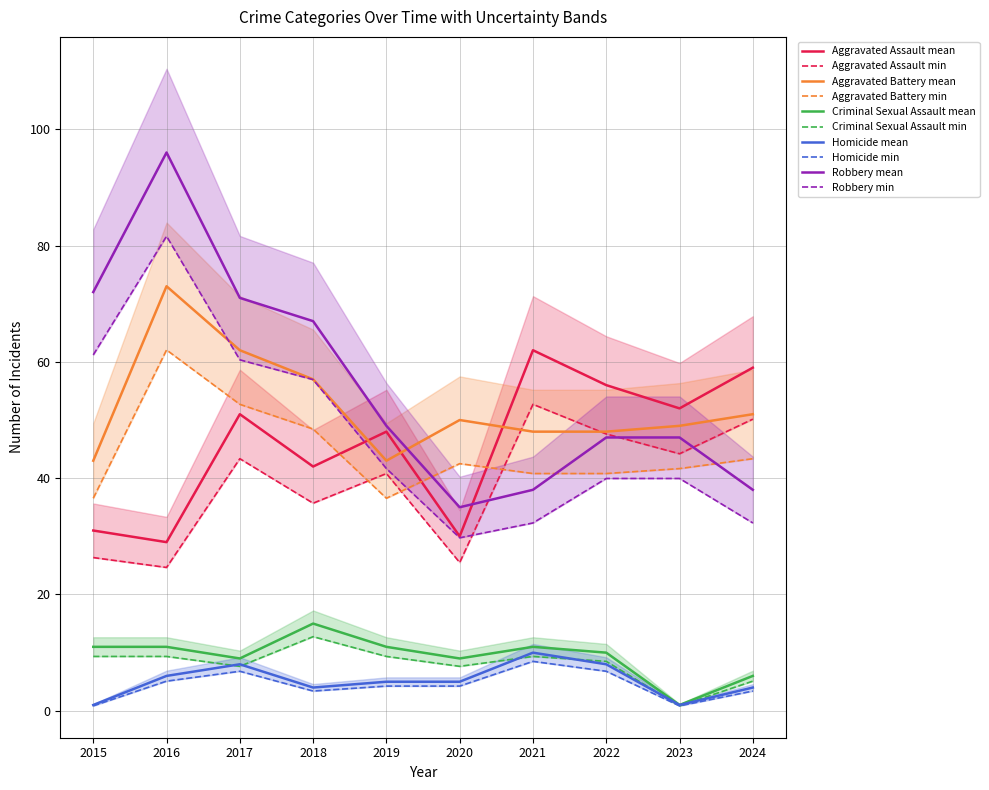

The Robbery series shows 38.0 at 2024. True or false?

True